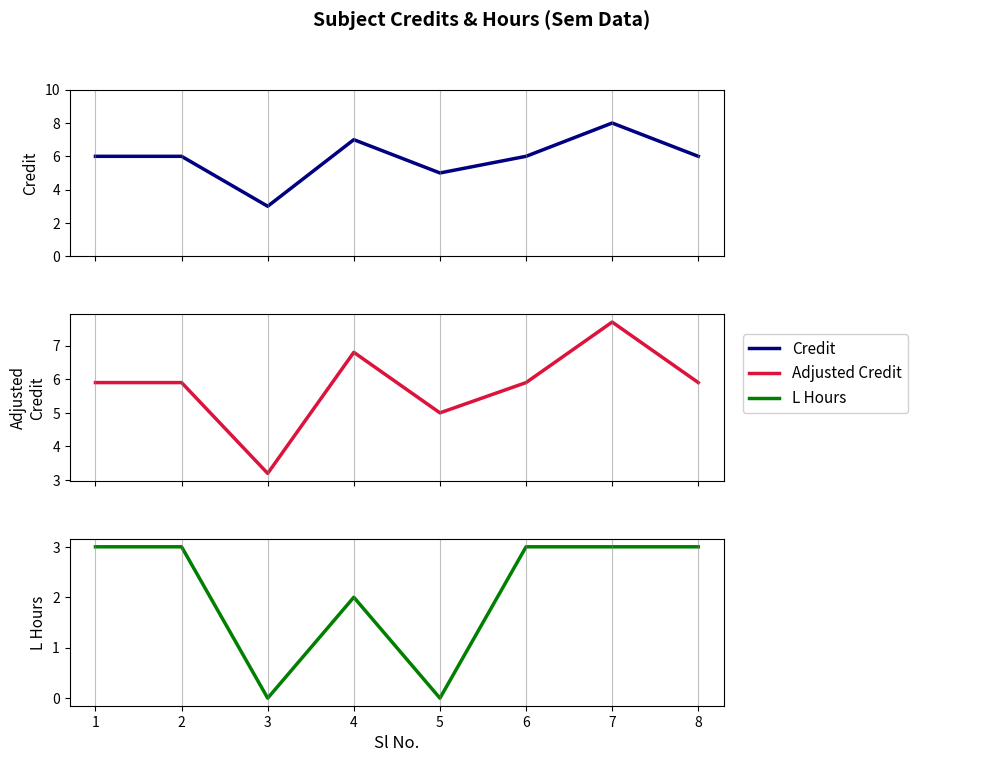

Reading left to right, what are all the values shown in this chart?

Credit: 6.0	6.0	3.0	7.0	5.0	6.0	8.0	6.0
Adjusted Credit: 5.9	5.9	3.2	6.8	5.0	5.9	7.7	5.9
L Hours (from L-T-P): 3.0	3.0	0.0	2.0	0.0	3.0	3.0	3.0